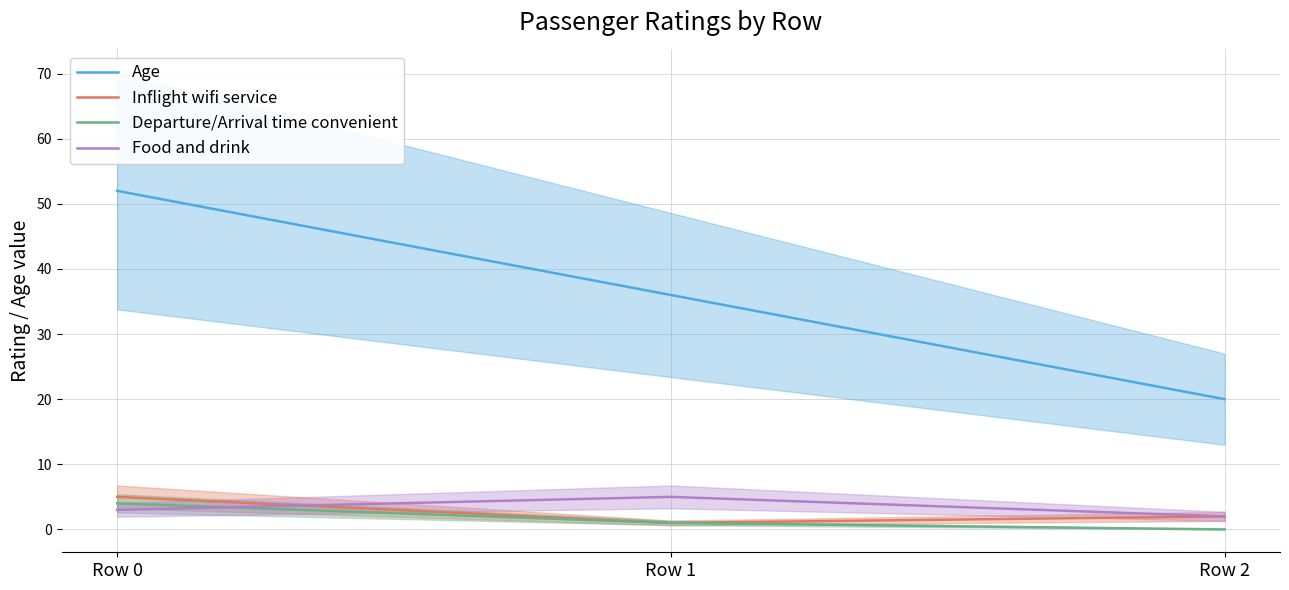

How many values in the Inflight wifi service series are below 2?

1